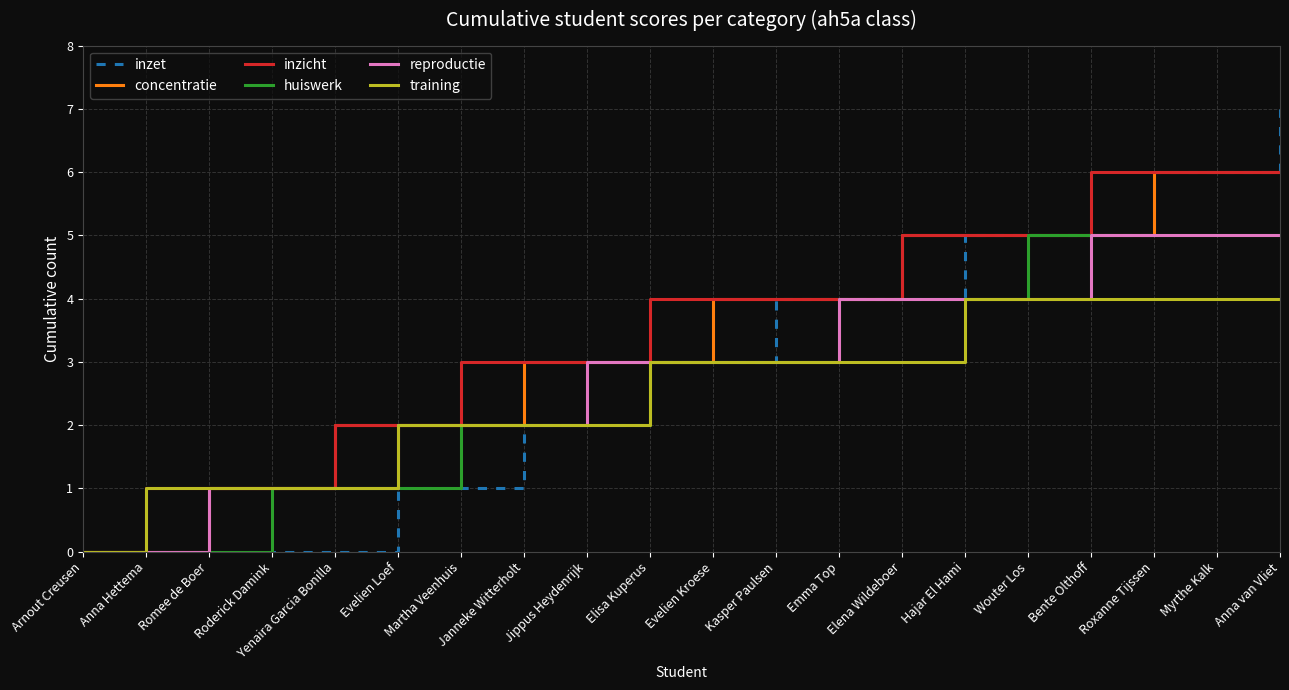

Reading right to left, transcribe all the data shown in this chart.

inzet: Anna van Vliet=7	Myrthe Kalk=6	Roxanne Tijssen=6	Bente Olthoff=5	Wouter Los=5	Hajar El Hami=5	Elena Wildeboer=4	Emma Top=4	Kasper Paulsen=4	Evelien Kroese=3	Elisa Kuperus=3	Jippus Heydenrijk=2	Janneke Witterholt=2	Martha Veenhuis=1	Evelien Loef=1	Yenaira Garcia Bonilla=0	Roderick Damink=0	Romee de Boer=0	Anna Hettema=0	Arnout Creusen=0
concentratie: Anna van Vliet=6	Myrthe Kalk=6	Roxanne Tijssen=6	Bente Olthoff=5	Wouter Los=5	Hajar El Hami=5	Elena Wildeboer=5	Emma Top=4	Kasper Paulsen=4	Evelien Kroese=4	Elisa Kuperus=3	Jippus Heydenrijk=3	Janneke Witterholt=3	Martha Veenhuis=2	Evelien Loef=2	Yenaira Garcia Bonilla=2	Roderick Damink=1	Romee de Boer=1	Anna Hettema=0	Arnout Creusen=0
inzicht: Anna van Vliet=6	Myrthe Kalk=6	Roxanne Tijssen=6	Bente Olthoff=6	Wouter Los=5	Hajar El Hami=5	Elena Wildeboer=5	Emma Top=4	Kasper Paulsen=4	Evelien Kroese=4	Elisa Kuperus=4	Jippus Heydenrijk=3	Janneke Witterholt=3	Martha Veenhuis=3	Evelien Loef=2	Yenaira Garcia Bonilla=2	Roderick Damink=1	Romee de Boer=1	Anna Hettema=1	Arnout Creusen=0
huiswerk: Anna van Vliet=5	Myrthe Kalk=5	Roxanne Tijssen=5	Bente Olthoff=5	Wouter Los=5	Hajar El Hami=4	Elena Wildeboer=4	Emma Top=4	Kasper Paulsen=3	Evelien Kroese=3	Elisa Kuperus=3	Jippus Heydenrijk=2	Janneke Witterholt=2	Martha Veenhuis=2	Evelien Loef=1	Yenaira Garcia Bonilla=1	Roderick Damink=1	Romee de Boer=0	Anna Hettema=0	Arnout Creusen=0
reproductie: Anna van Vliet=5	Myrthe Kalk=5	Roxanne Tijssen=5	Bente Olthoff=5	Wouter Los=4	Hajar El Hami=4	Elena Wildeboer=4	Emma Top=4	Kasper Paulsen=3	Evelien Kroese=3	Elisa Kuperus=3	Jippus Heydenrijk=3	Janneke Witterholt=2	Martha Veenhuis=2	Evelien Loef=2	Yenaira Garcia Bonilla=1	Roderick Damink=1	Romee de Boer=1	Anna Hettema=0	Arnout Creusen=0
training: Anna van Vliet=4	Myrthe Kalk=4	Roxanne Tijssen=4	Bente Olthoff=4	Wouter Los=4	Hajar El Hami=4	Elena Wildeboer=3	Emma Top=3	Kasper Paulsen=3	Evelien Kroese=3	Elisa Kuperus=3	Jippus Heydenrijk=2	Janneke Witterholt=2	Martha Veenhuis=2	Evelien Loef=2	Yenaira Garcia Bonilla=1	Roderick Damink=1	Romee de Boer=1	Anna Hettema=1	Arnout Creusen=0